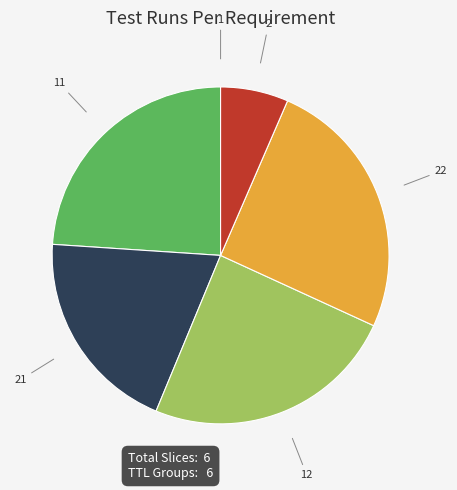

Does any single category account for the majority?

No